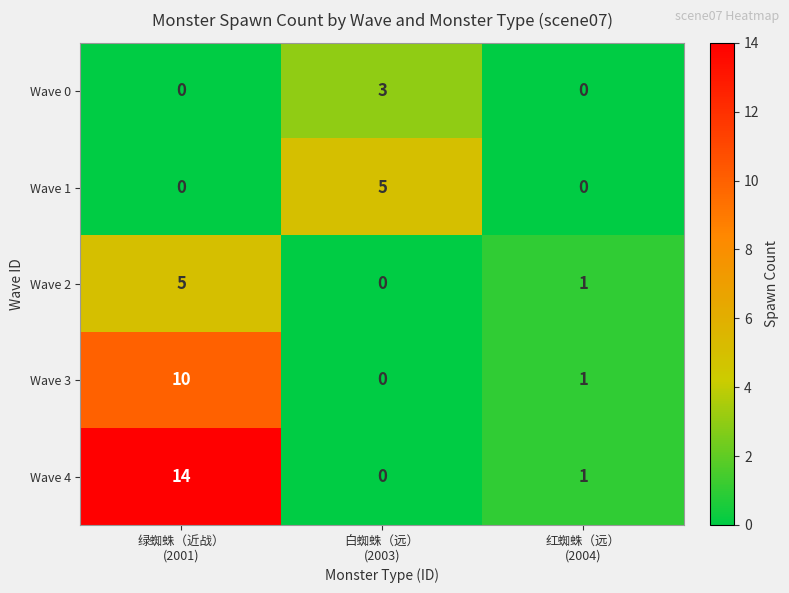

Which series has the largest range (max minus min)?

Wave 4